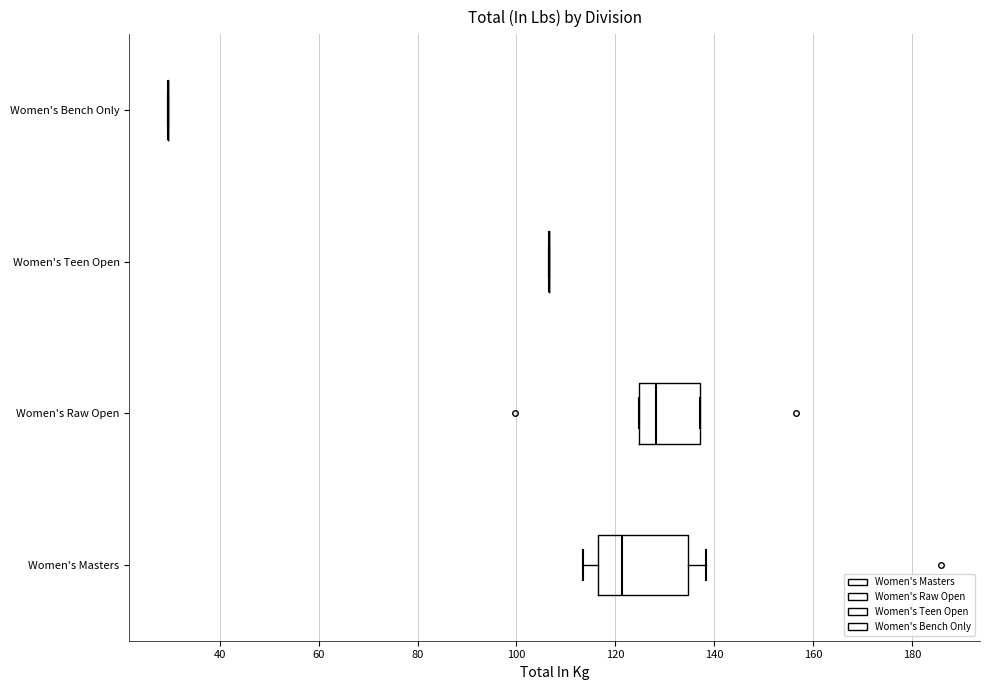

Reading bottom to top, read every box against the x-axis: the position of its median line, the range the box covers, and the ends of its whiskers. The values are not printed on the chart, so give them approximately, as read against the axis.

Women's Masters: median 122, box 116 to 134, whiskers 114 to 138
Women's Raw Open: median 128, box 124 to 138, whiskers 124 to 138
Women's Teen Open: box collapsed to a line at 106, whiskers 106 to 106
Women's Bench Only: box collapsed to a line at 30, whiskers 30 to 30